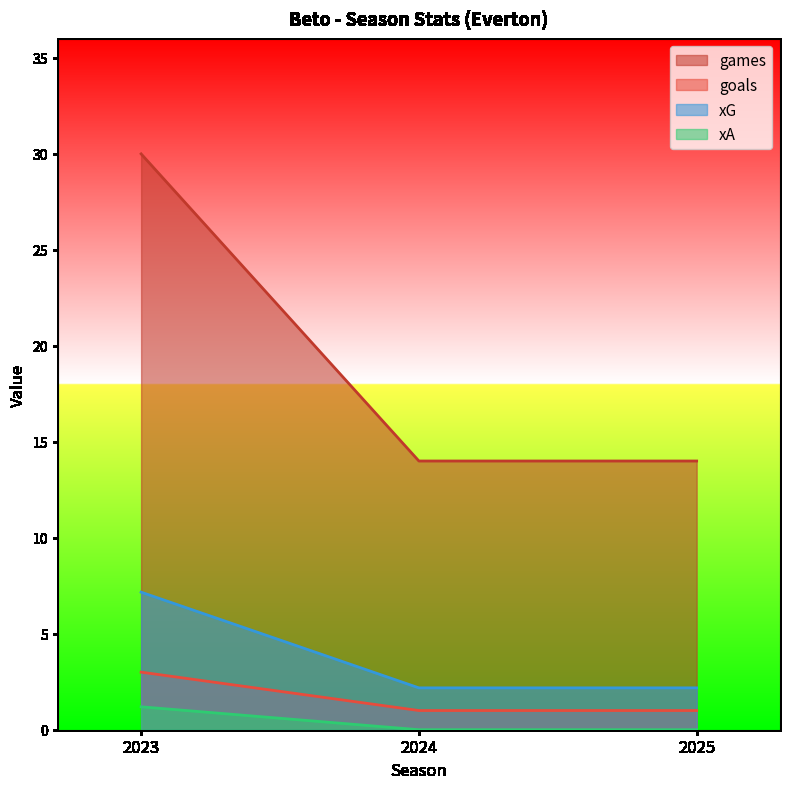

At how many categories does at least one series exceed 26?

1